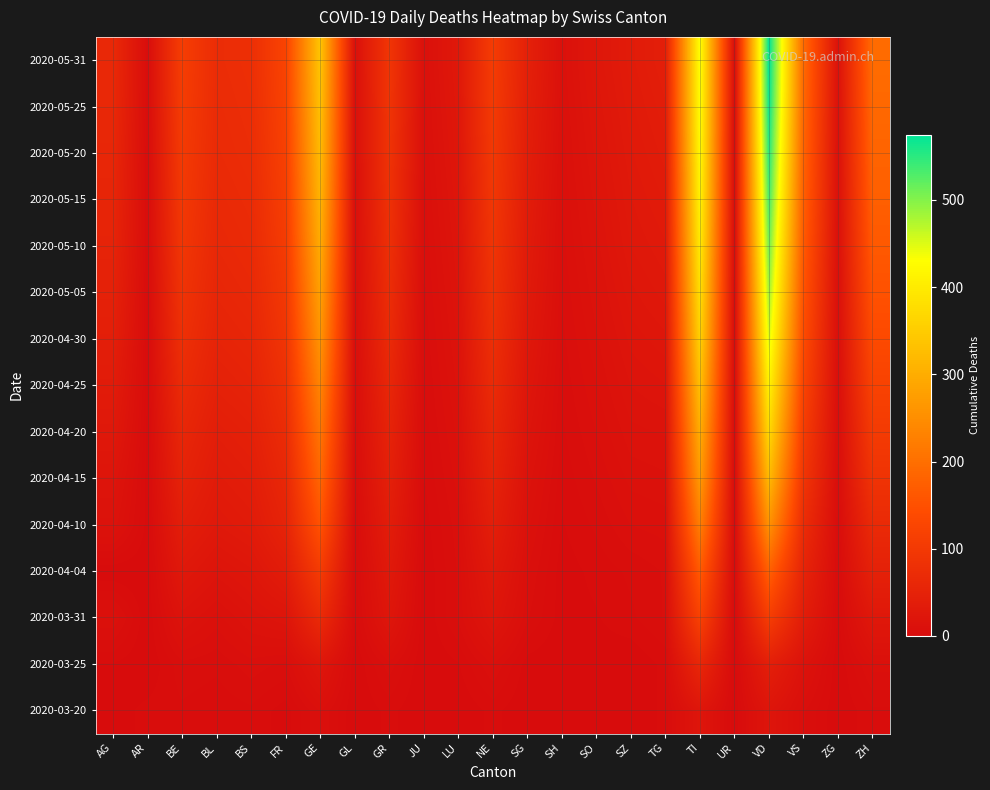

How many data points does each series have?

23